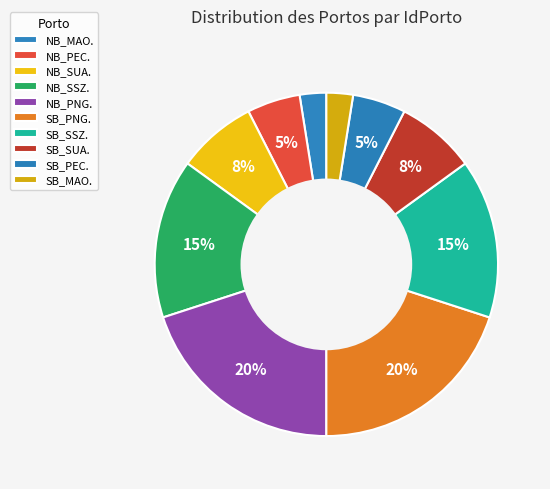

To the nearest percent, what percentage of the pie is SB_SUA.?

8%